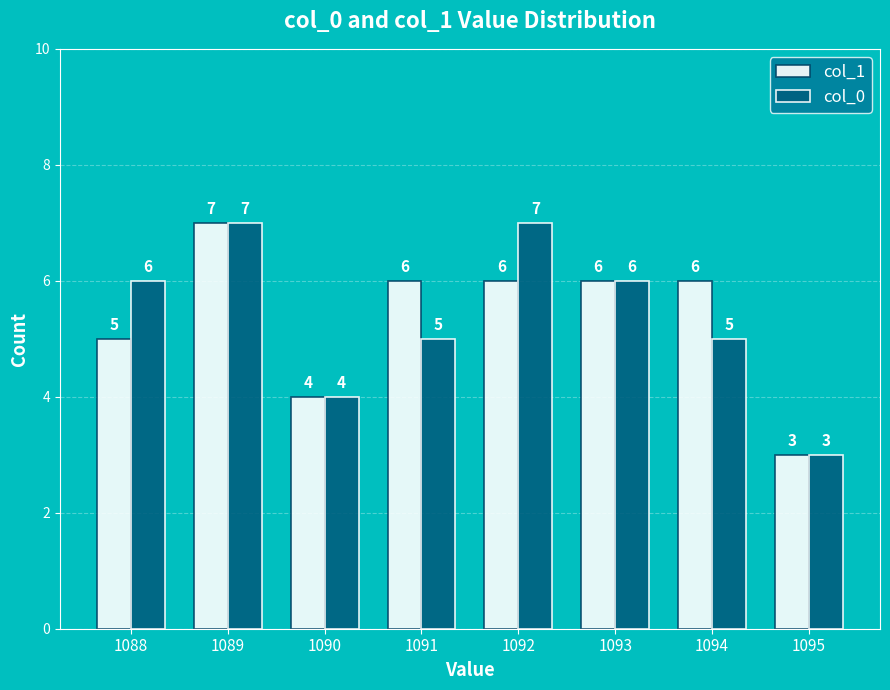

How many bars are there in total?

16